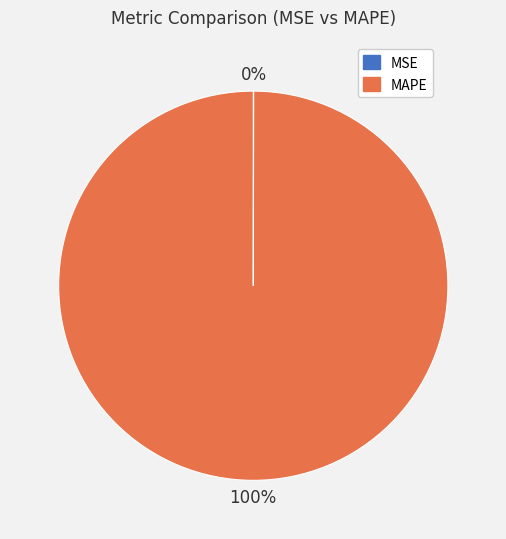

What is the largest slice in the pie chart?

MAPE